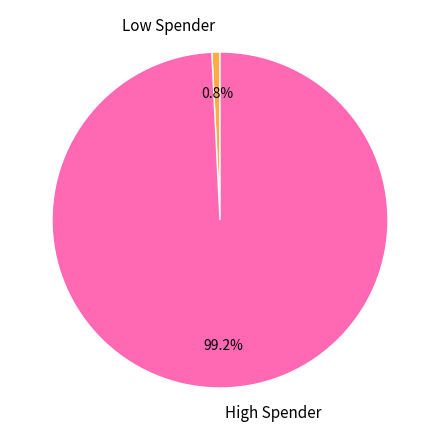

What is the total percentage of Low Spender and High Spender?

100.0%